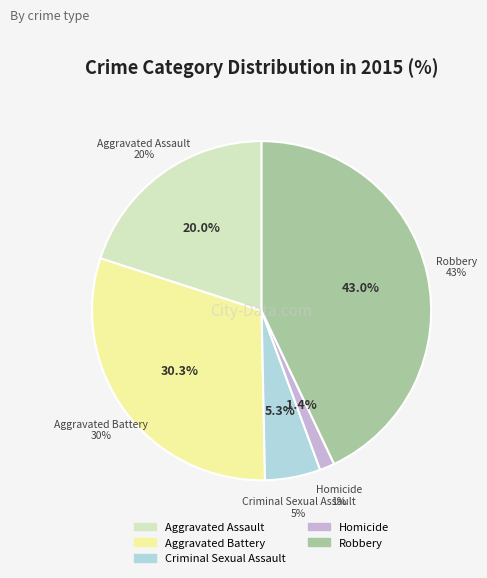

Is it true that Homicide is 1% of the pie?

True